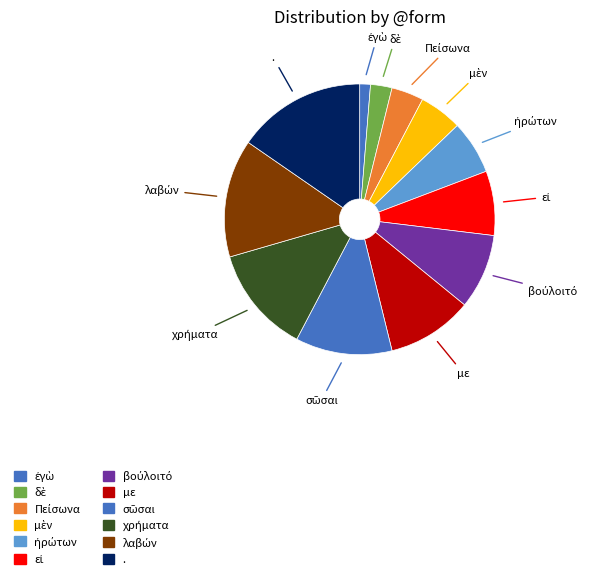

Rank the categories by value from highest to lowest.

., λαβών, χρήματα, σῶσαι, με, βούλοιτό, εἰ, ἠρώτων, μὲν, Πείσωνα, δὲ, ἐγὼ